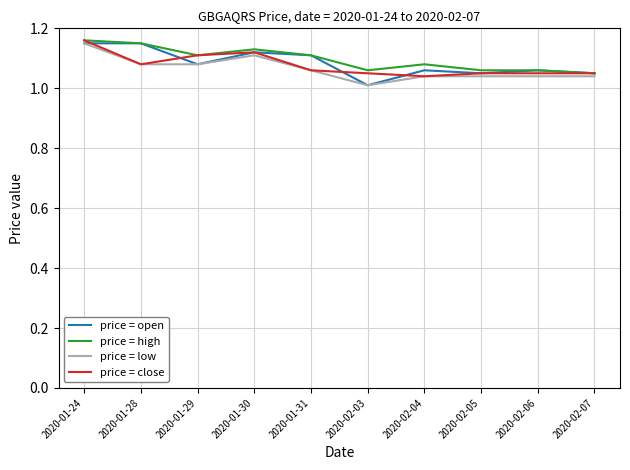

What position from the left is 2020-02-03?

6